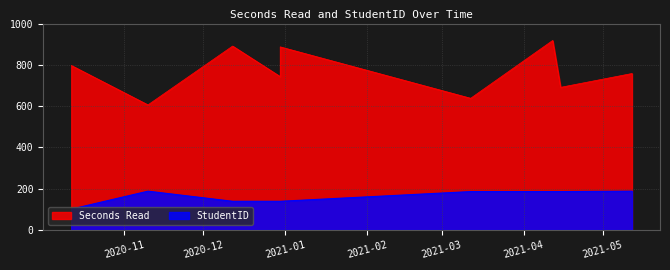

How many interior local valleys does the StudentID series have?

1